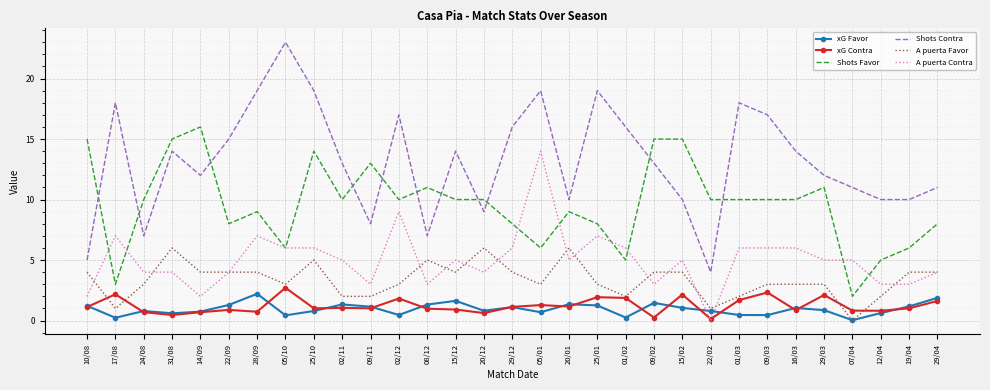

Between 25/10 and 22/02, which series saw the biggest shift?

Shots Contra